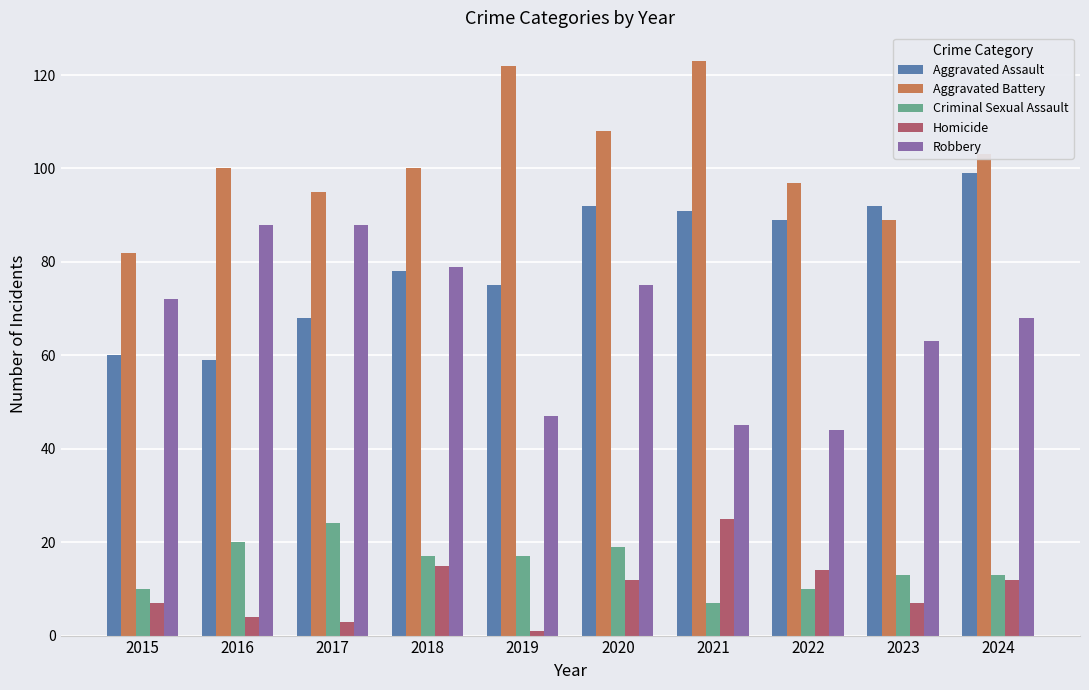

How many data points in Criminal Sexual Assault are less than 17?

5